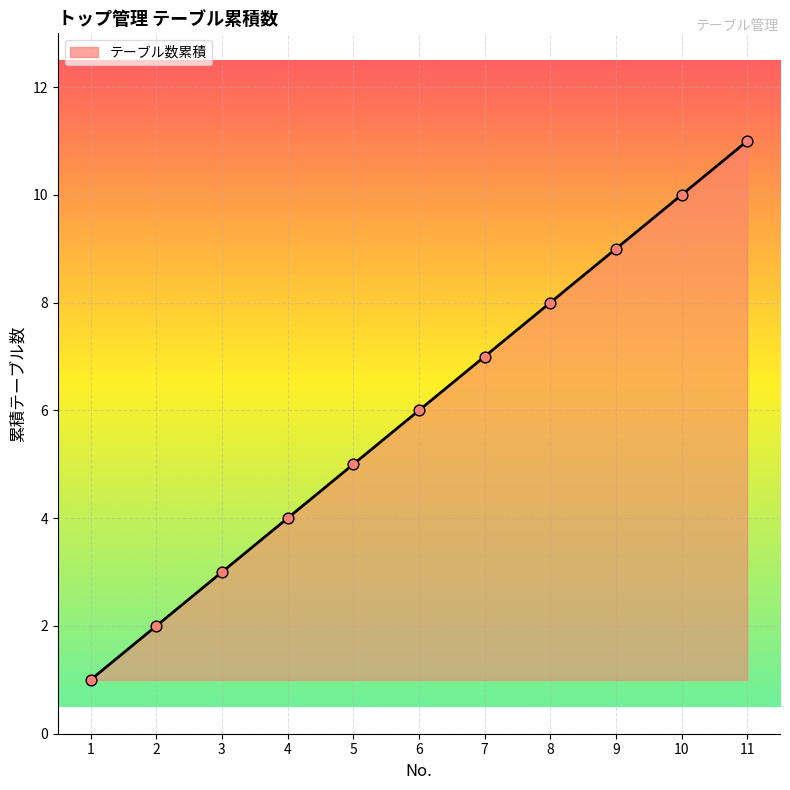

Approximately how many times larger is the value at 3 compared to 10?

0.3